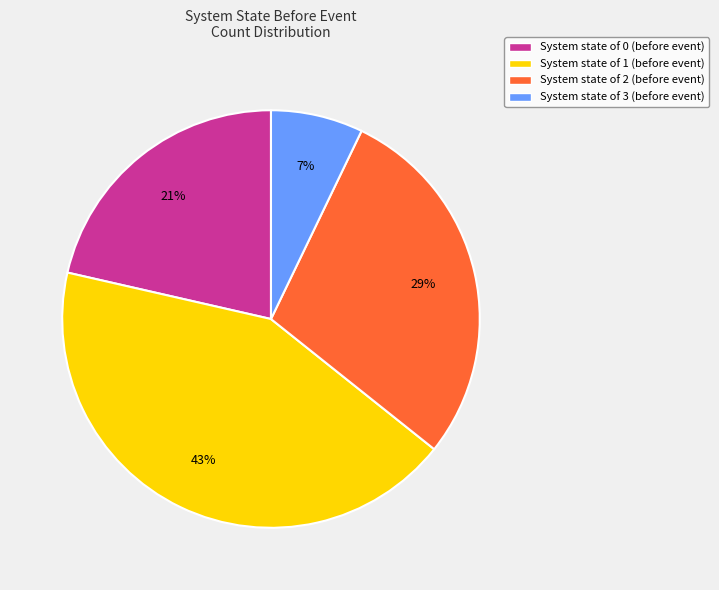

Rank the categories by value from highest to lowest.

System state of 1 (before event), System state of 2 (before event), System state of 0 (before event), System state of 3 (before event)